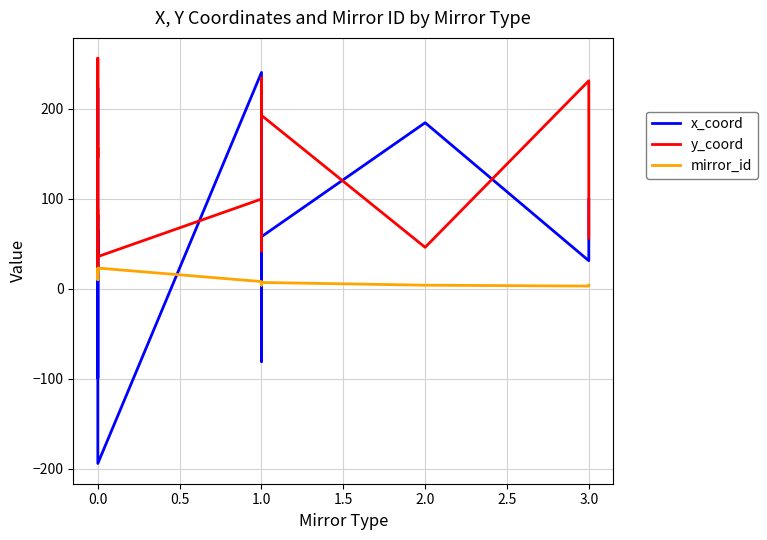

What is the value of the mirror_id point at the 7th from the left?

13.0